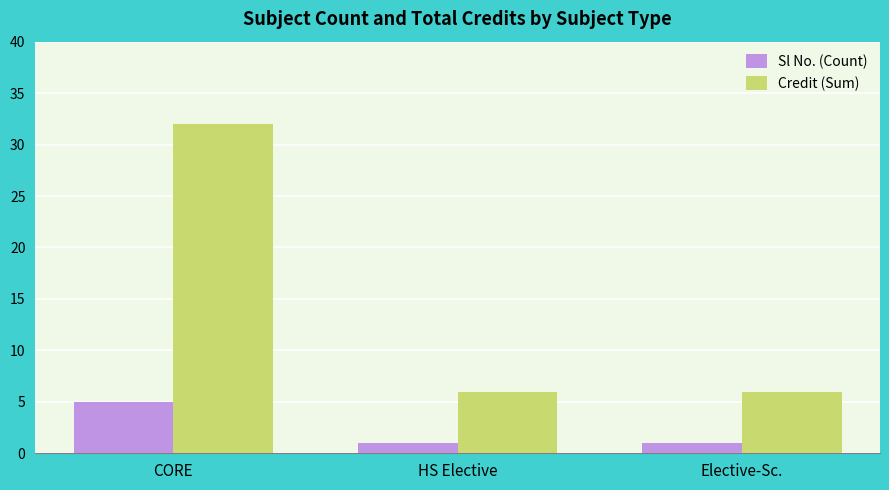

Rank the series by their maximum value, from highest to lowest.

Credit (Sum), Sl No. (Count)